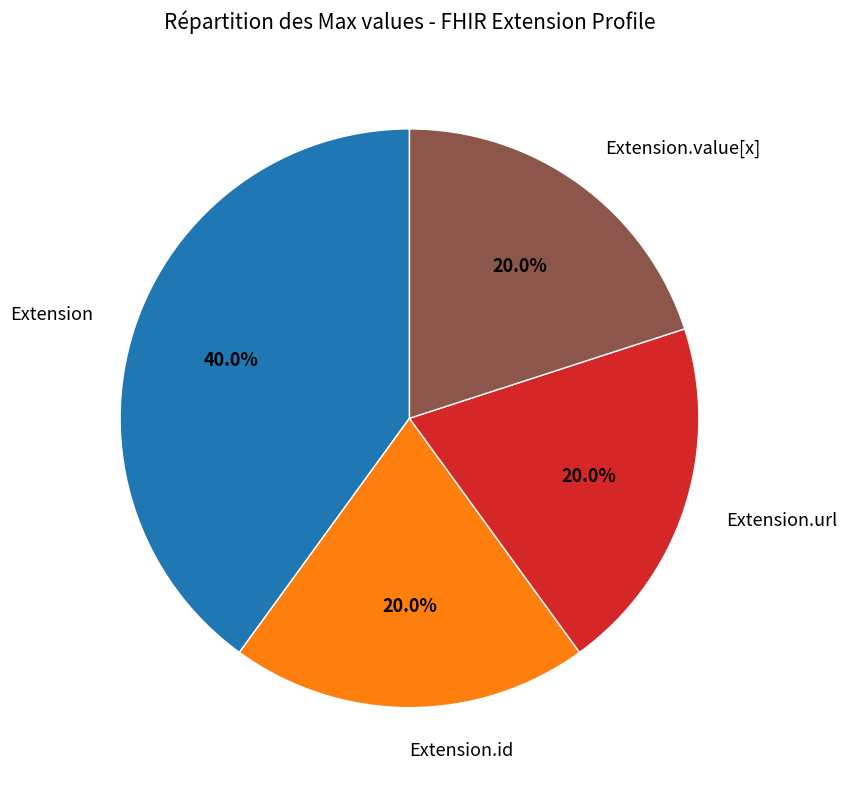

Does any single category account for the majority?

No